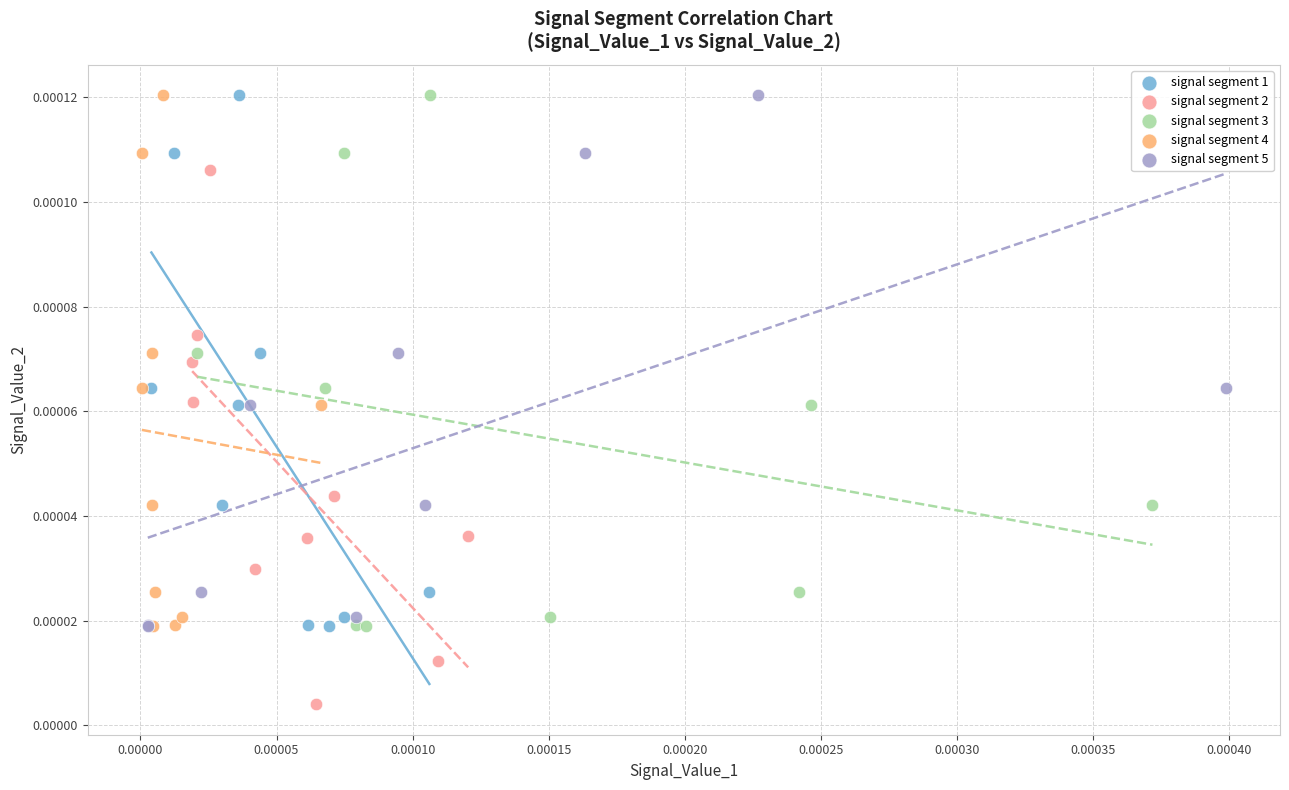

What are all the series names shown in the legend?

signal segment 1, signal segment 2, signal segment 3, signal segment 4, signal segment 5